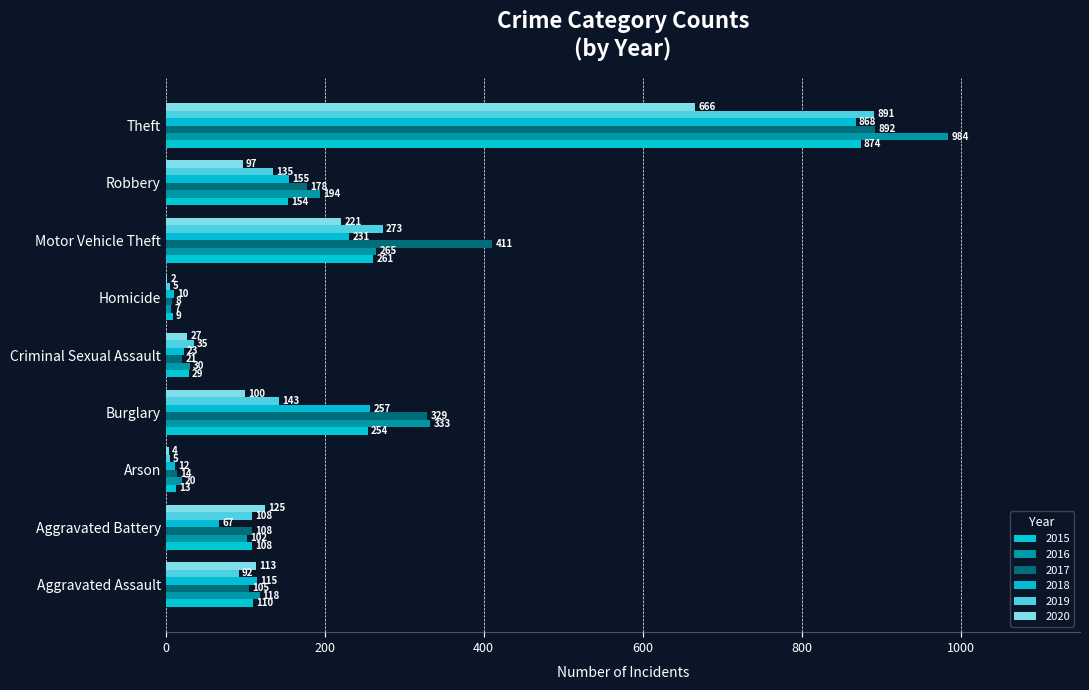

What is the label of the 5th bar from the left?

Criminal Sexual Assault